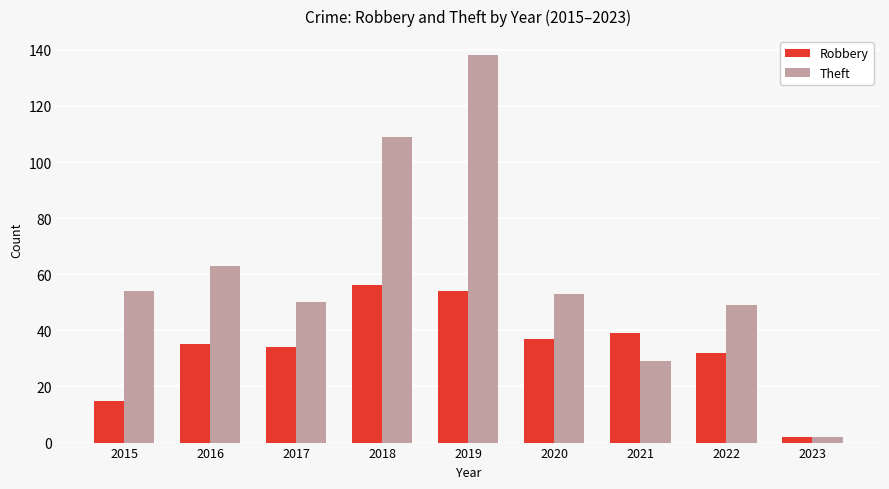

Which series has the largest total across all categories?

Theft